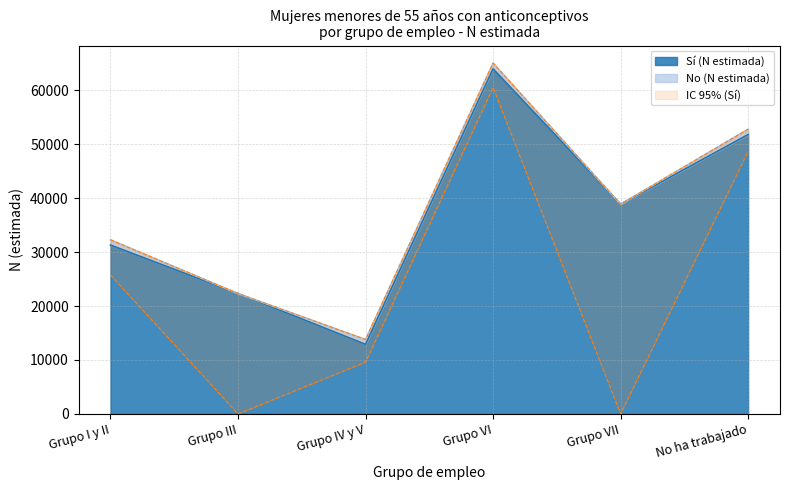

At which category does the chart reach its peak across all series?

Grupo VI